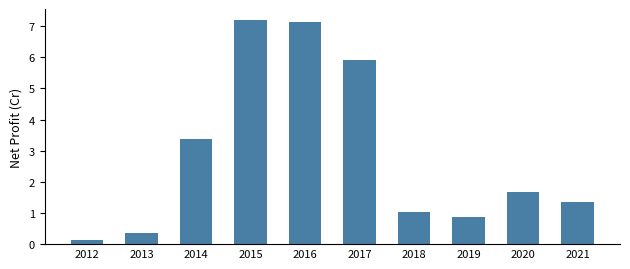

Is it true that the value at 2014 is 3.4?

True